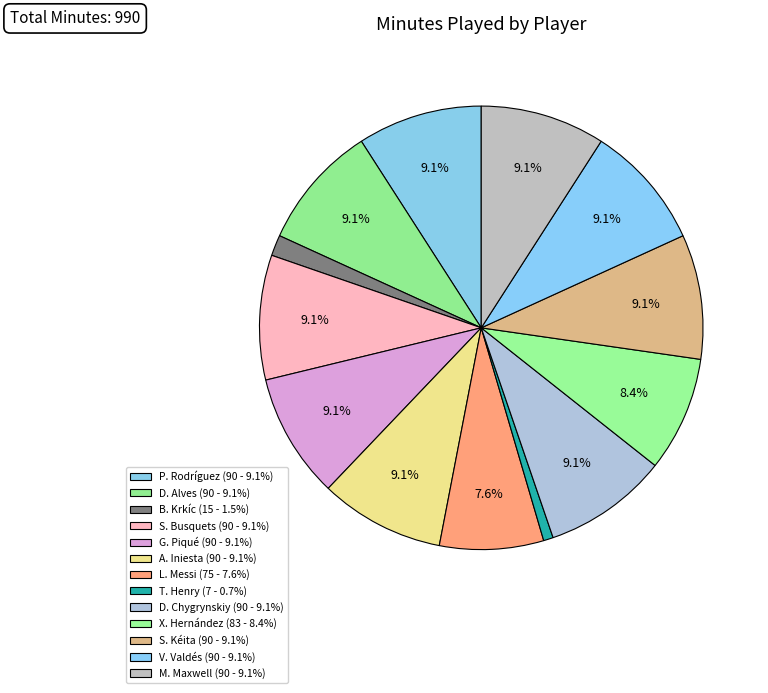

How many segments does this pie chart have?

13